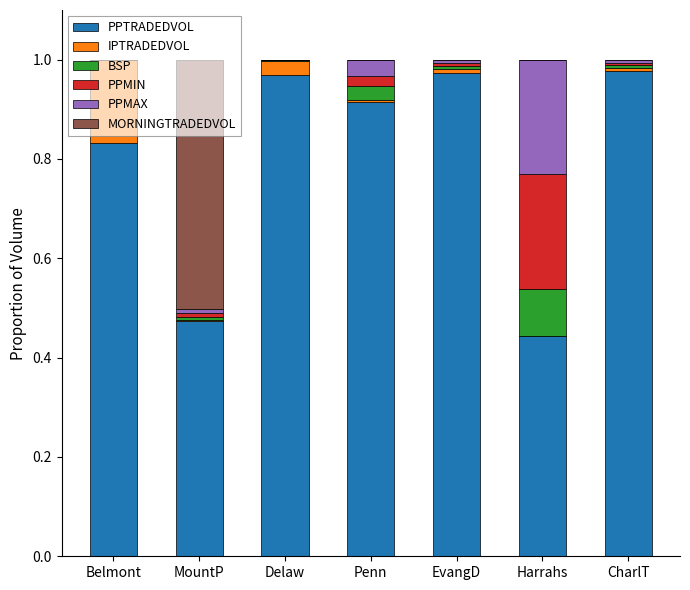

How many distinct data groups are displayed?

6